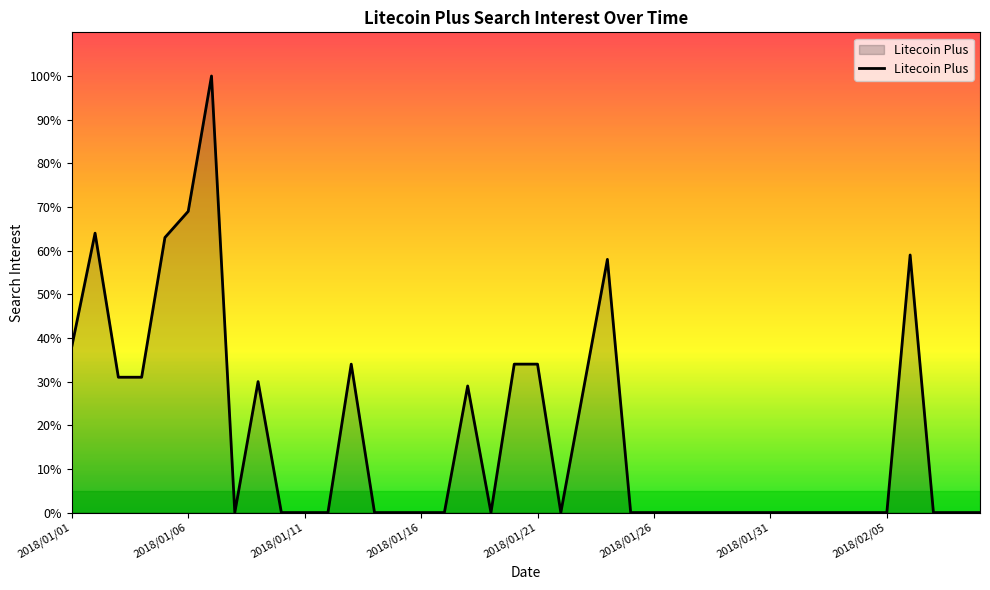

How many distinct data groups are displayed?

1